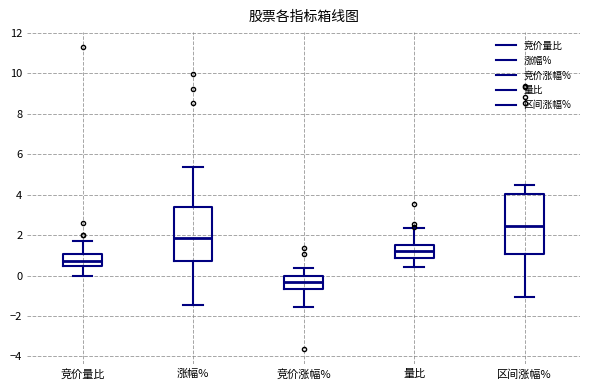

Where does the lower whisker of the box for 涨幅% end on the y-axis? The values are not printed on the chart, so give them approximately, as read against the axis.

-1.4